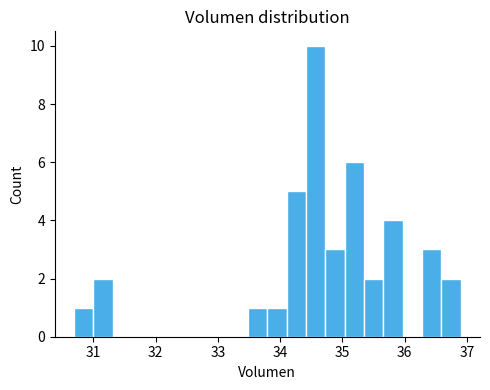

Around what value on the x-axis is the tallest bar? Give the approximate position of its centre, as read against the axis.

34.6